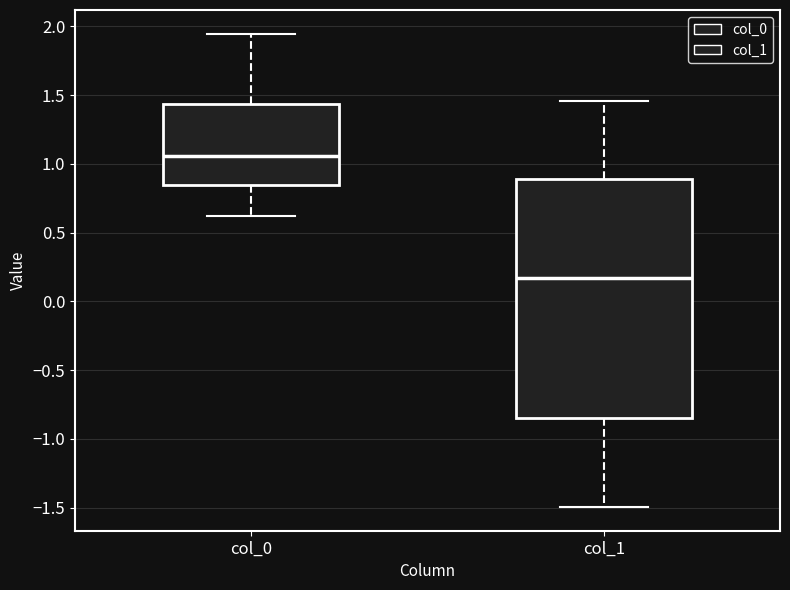

Which box is the tallest, from its lower edge to its upper edge?

col_1